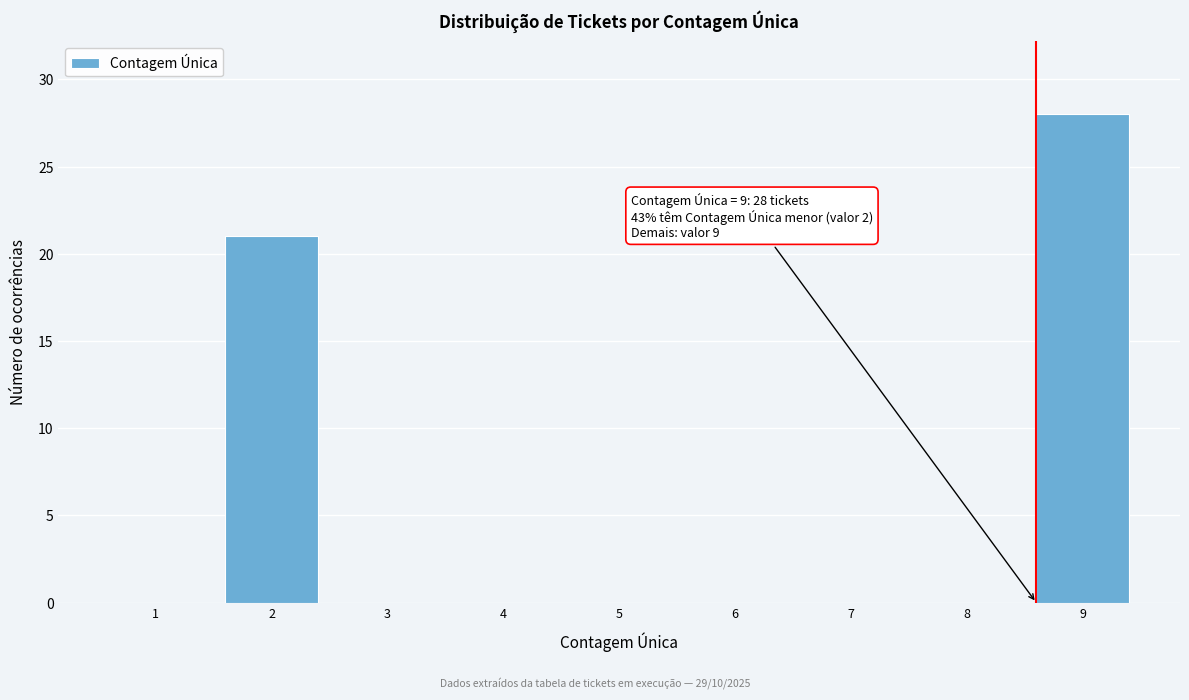

Reading left to right, list all the values displayed in this chart.

1=0	2=21	3=0	4=0	5=0	6=0	7=0	8=0	9=28